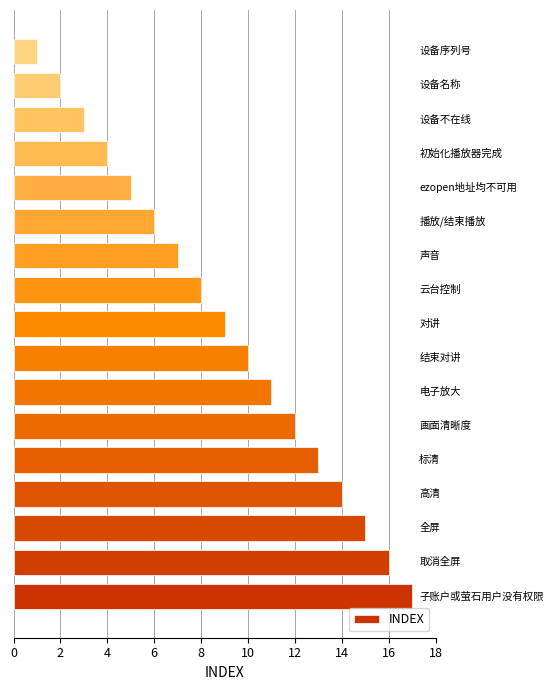

How many bars are there in total?

17